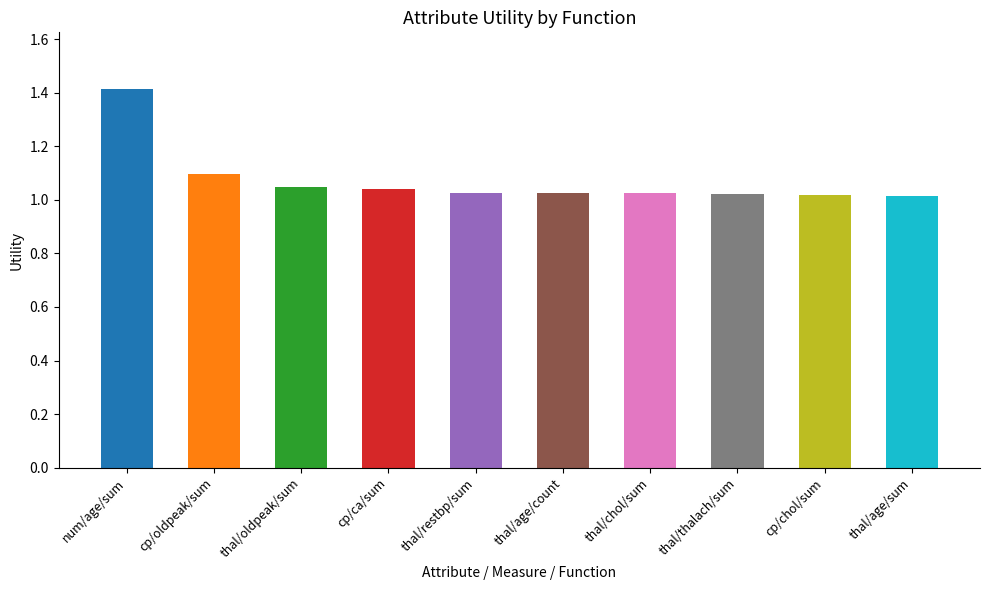

What is the label of the 5th bar from the right?

thal/age/count